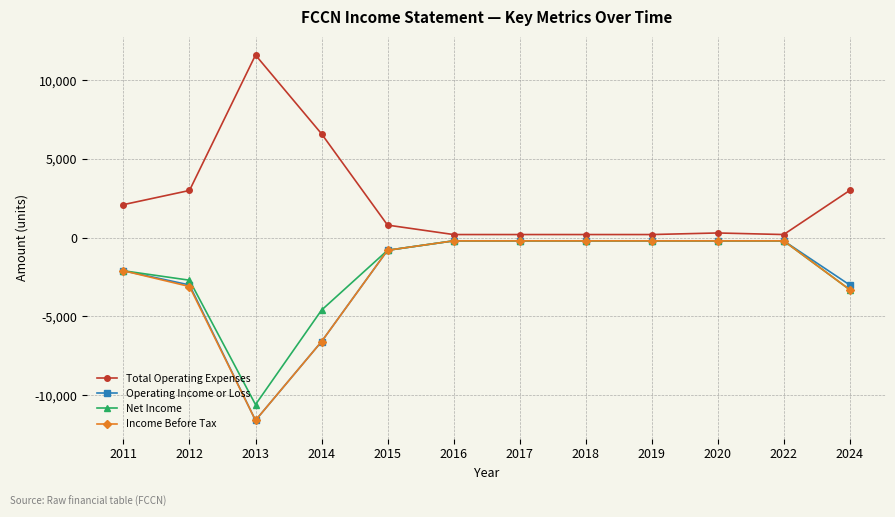

Which category has the lowest value across all series?

2013